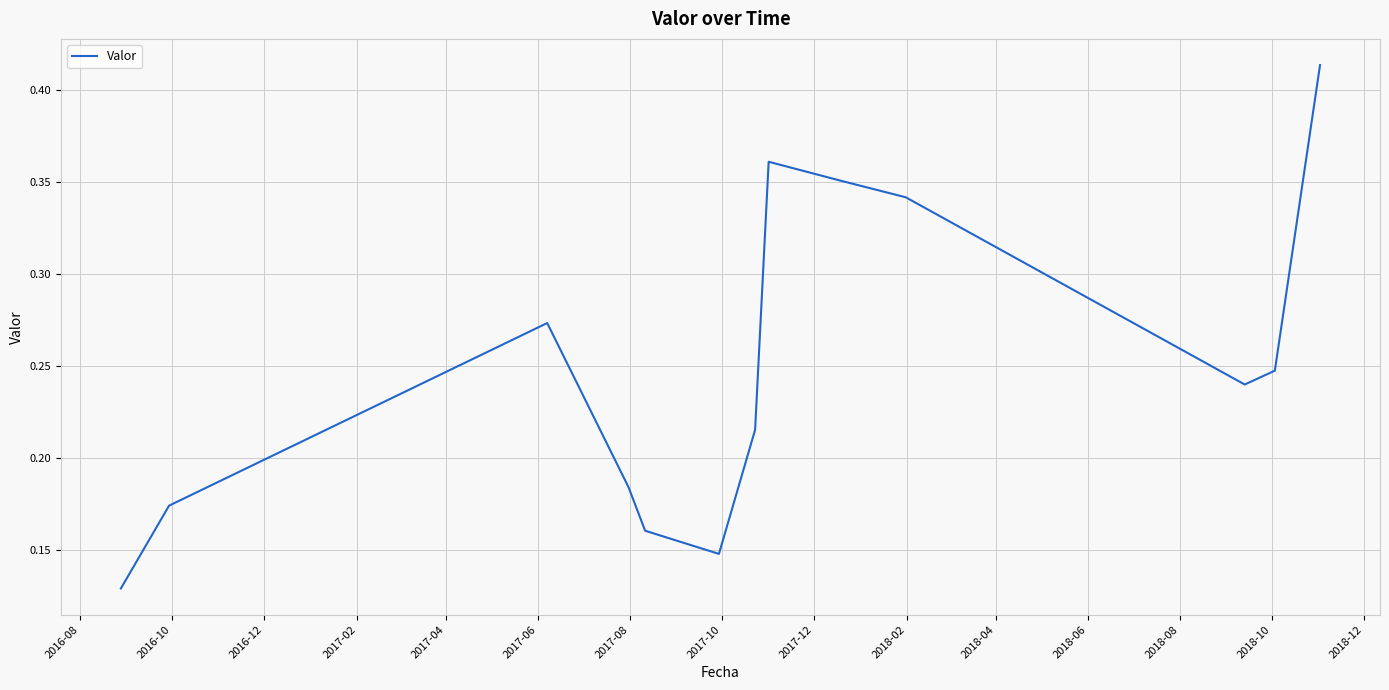

Does the chart display data point markers on the line(s)?

No